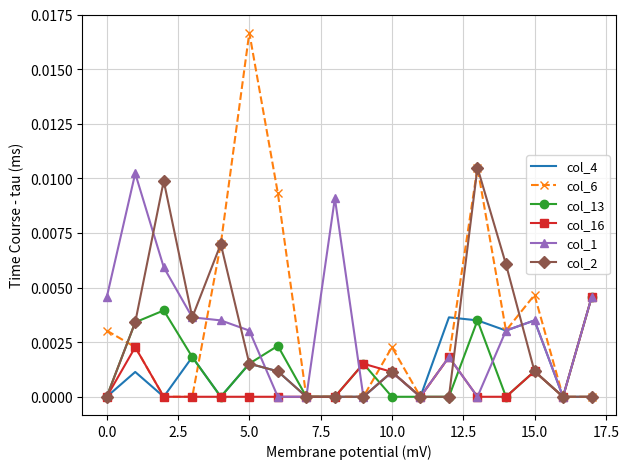

Which series has the widest spread of values?

col_6